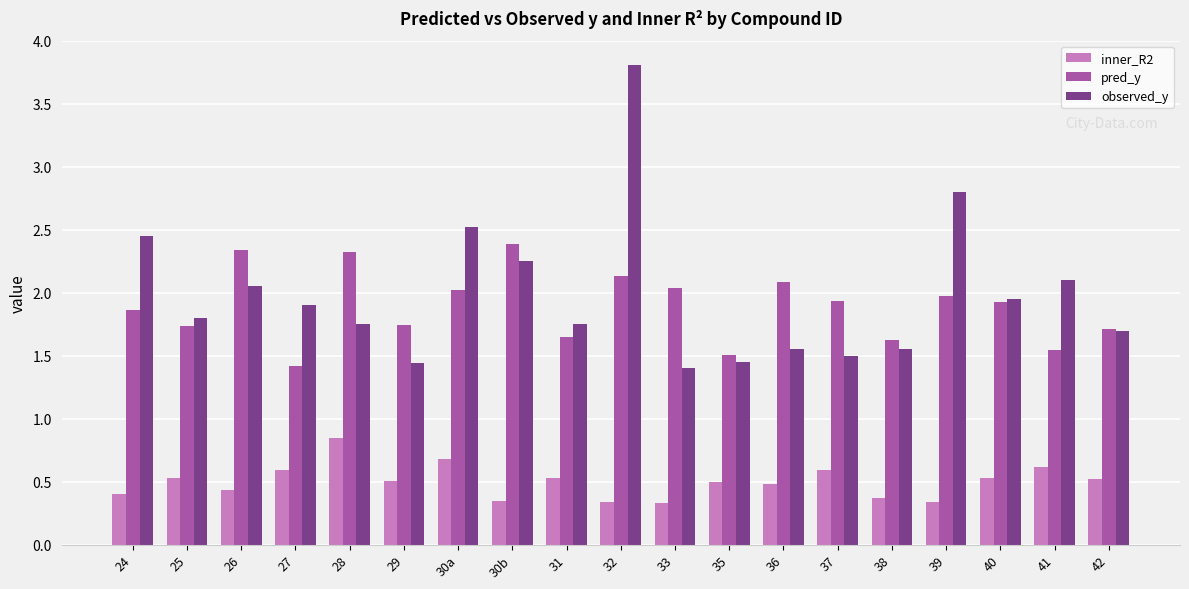

How many groups of bars are there?

19